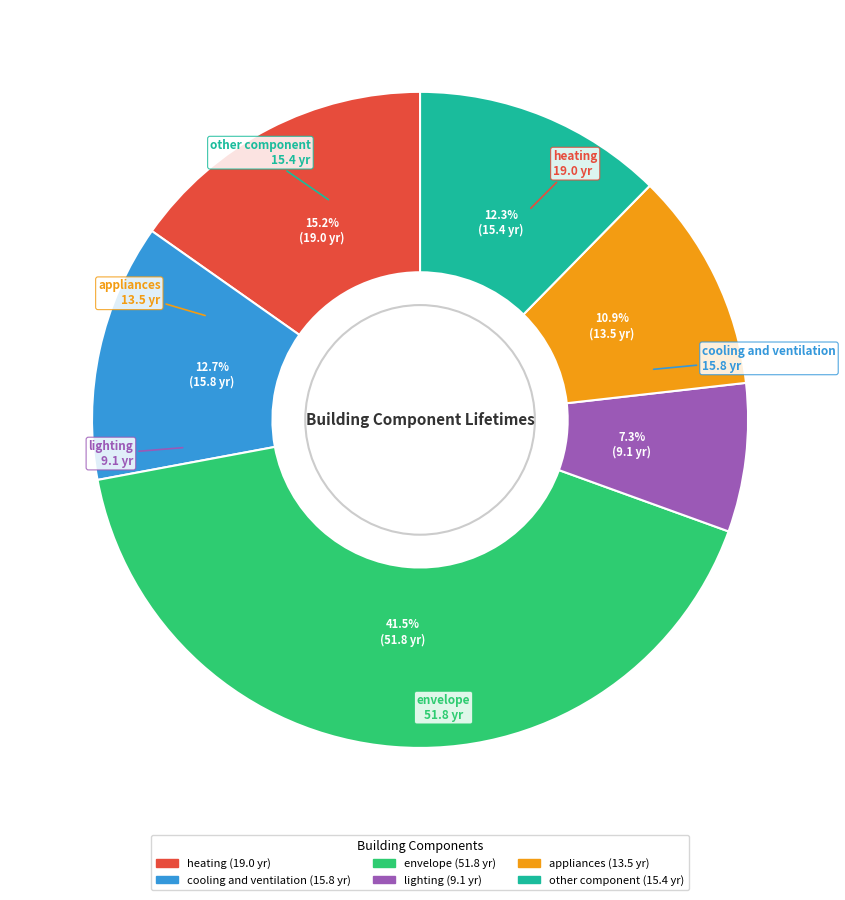

True or false: lighting accounts for 7% of the total.

True